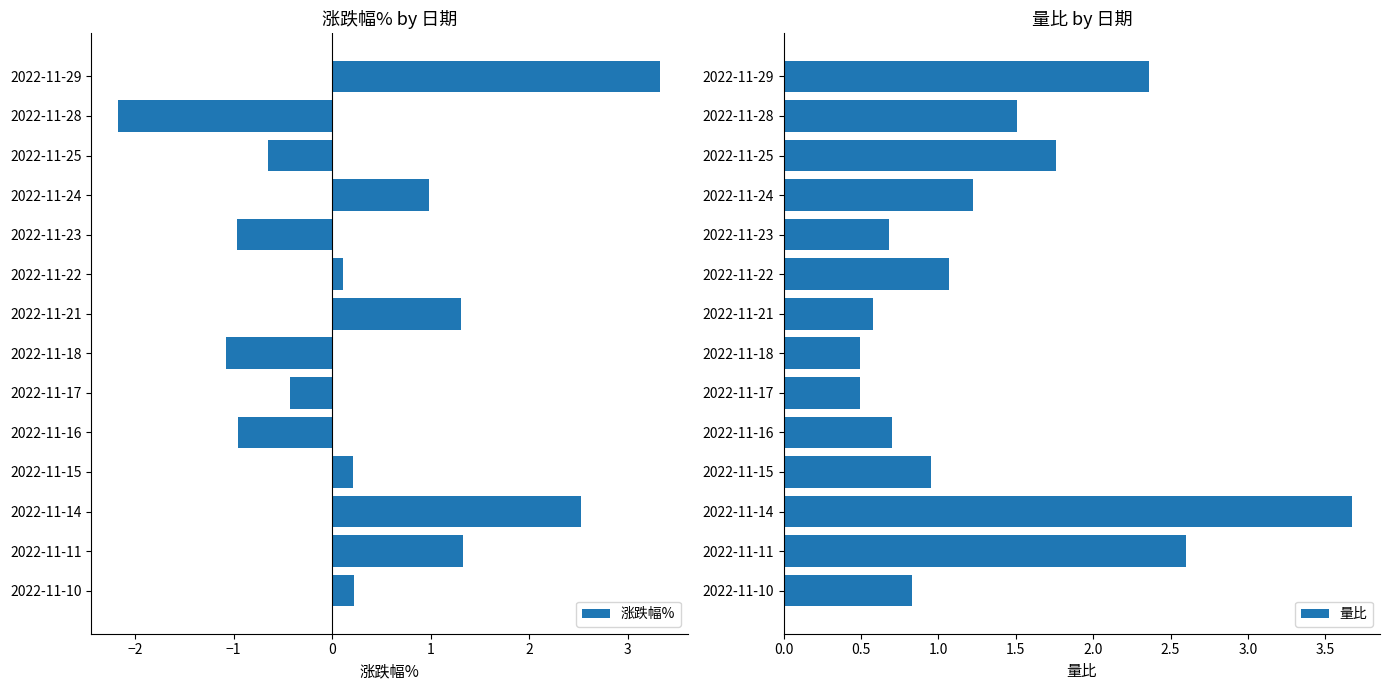

Reading left to right, what are all the values shown in this chart?

涨跌幅%: 3.3	-2.2	-0.7	1.0	-1.0	0.1	1.3	-1.1	-0.4	-1.0	0.2	2.5	1.3	0.2
量比: 2.4	1.5	1.8	1.2	0.7	1.1	0.6	0.5	0.5	0.7	0.9	3.7	2.6	0.8